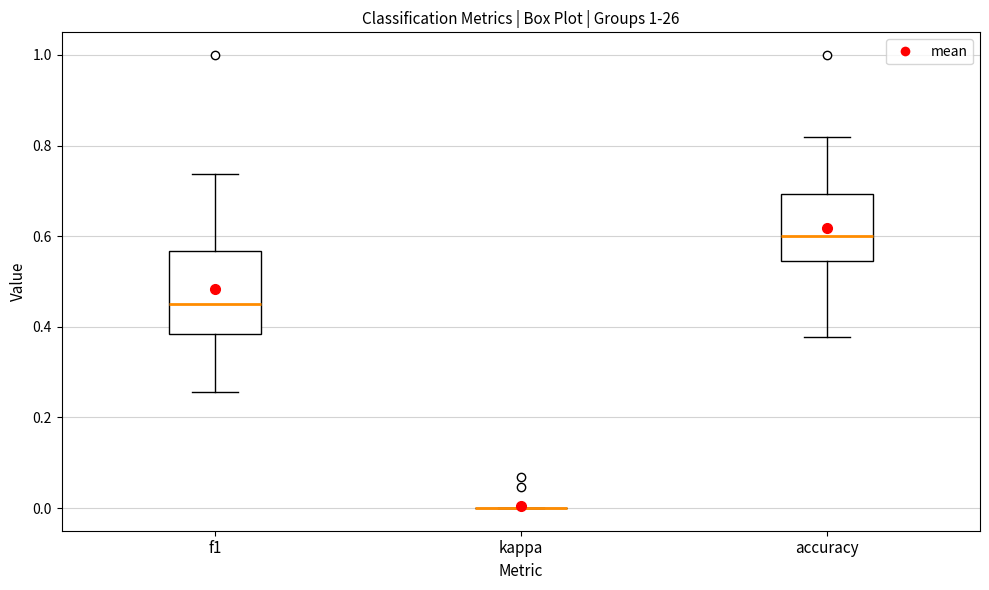

Reading left to right, read every box against the y-axis: the position of its median line, the range the box covers, and the ends of its whiskers. The values are not printed on the chart, so give them approximately, as read against the axis.

f1: median 0.46, box 0.38 to 0.56, whiskers 0.26 to 0.74
kappa: box collapsed to a line at 0.00, whiskers 0.00 to 0.00
accuracy: median 0.60, box 0.54 to 0.70, whiskers 0.38 to 0.82